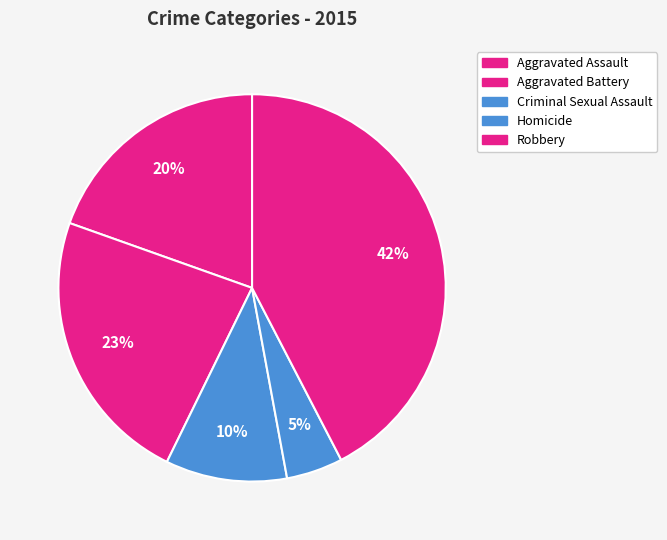

How many slices are in this pie chart?

5